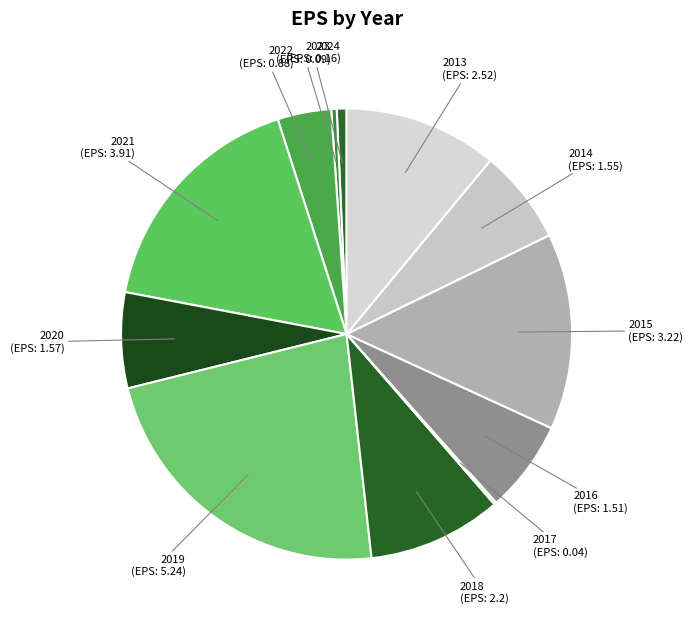

Which slice is the largest?

2019